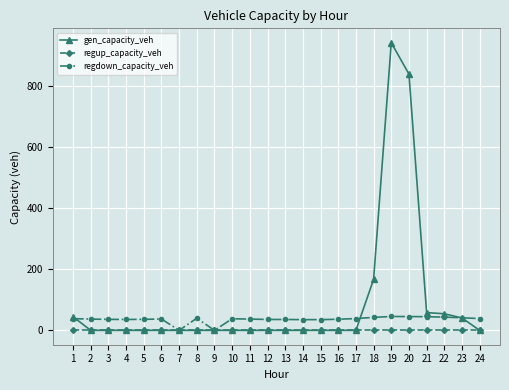

How many lines are shown in the chart?

3